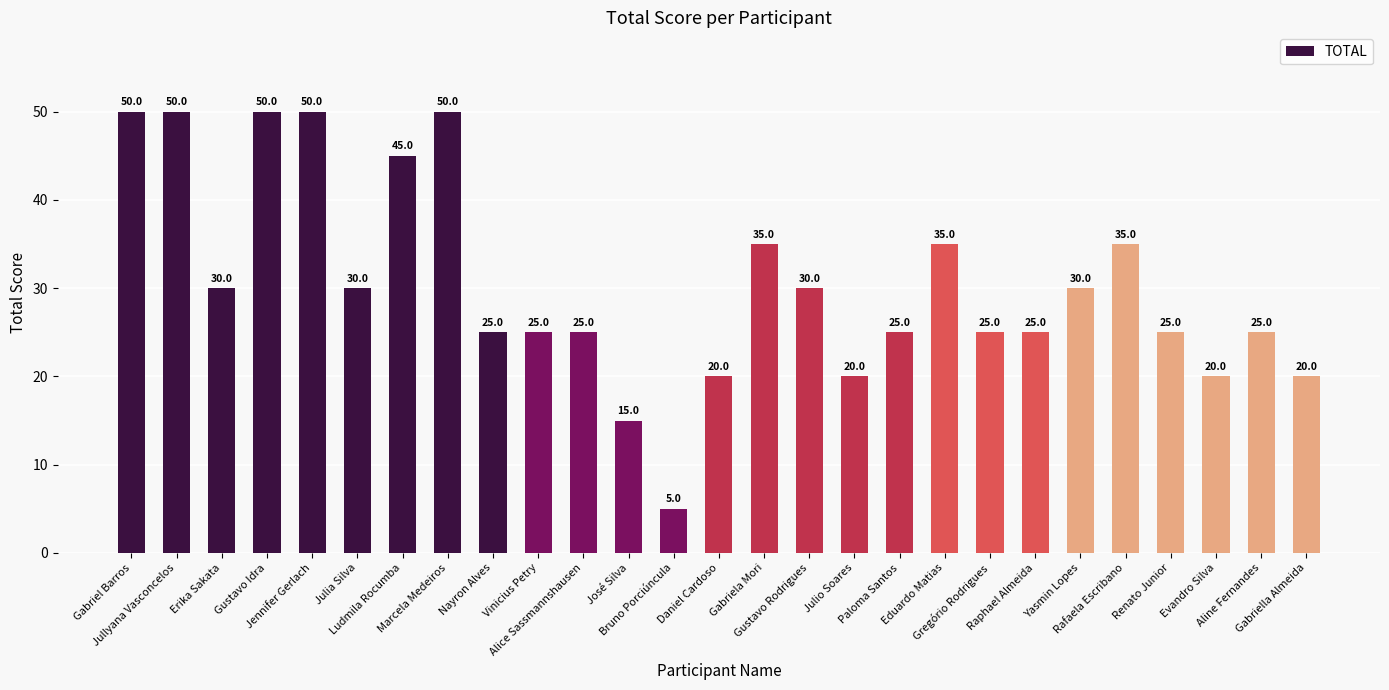

The chart shows a value of 10 at Eduardo Matias. True or false?

False